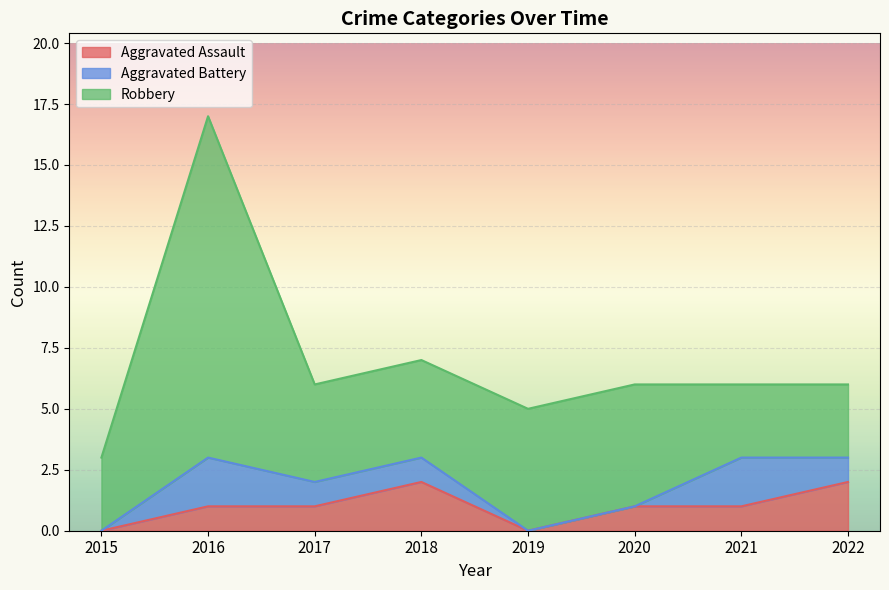

At which category does Aggravated Assault reach its first local valley?

2019